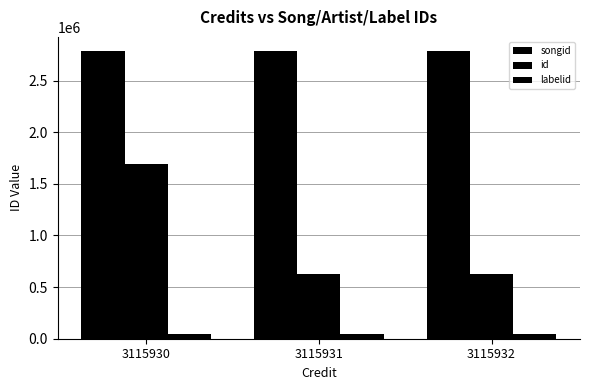

What is the sum of the id values at 3115932 and 3115930?

2319584